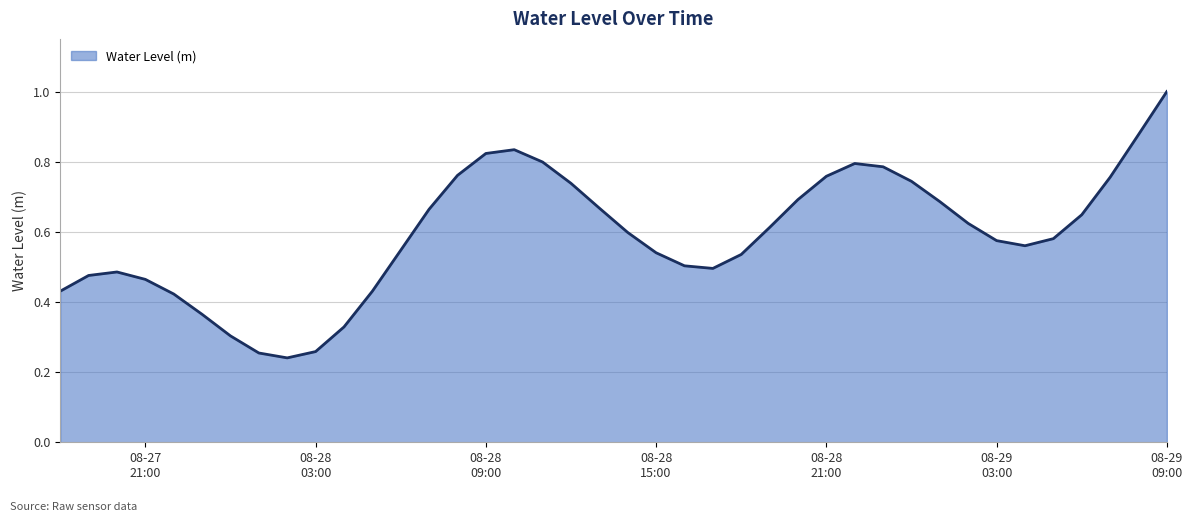

Rank the categories by value from highest to lowest.

2024-08-29 09:00:00, 2024-08-29 08:00:00, 2024-08-28 10:00:00, 2024-08-28 09:00:00, 2024-08-28 11:00:00, 2024-08-28 22:00:00, 2024-08-28 23:00:00, 2024-08-28 08:00:00, 2024-08-28 21:00:00, 2024-08-29 07:00:00, 2024-08-29 00:00:00, 2024-08-28 12:00:00, 2024-08-28 20:00:00, 2024-08-29 01:00:00, 2024-08-28 13:00:00, 2024-08-28 07:00:00, 2024-08-29 06:00:00, 2024-08-29 02:00:00, 2024-08-28 19:00:00, 2024-08-28 14:00:00, 2024-08-29 05:00:00, 2024-08-29 03:00:00, 2024-08-29 04:00:00, 2024-08-28 06:00:00, 2024-08-28 15:00:00, 2024-08-28 18:00:00, 2024-08-28 16:00:00, 2024-08-28 17:00:00, 2024-08-27 20:00:00, 2024-08-27 19:00:00, 2024-08-27 21:00:00, 2024-08-27 18:00:00, 2024-08-28 05:00:00, 2024-08-27 22:00:00, 2024-08-27 23:00:00, 2024-08-28 04:00:00, 2024-08-28 00:00:00, 2024-08-28 03:00:00, 2024-08-28 01:00:00, 2024-08-28 02:00:00